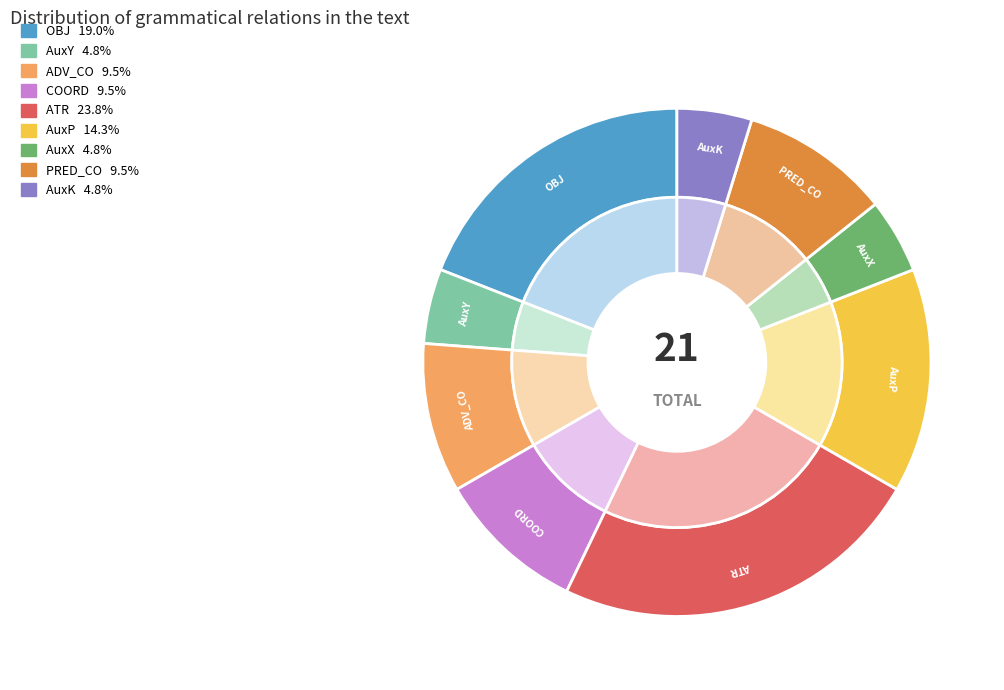

Is the sum of AuxX and COORD greater than half?

No